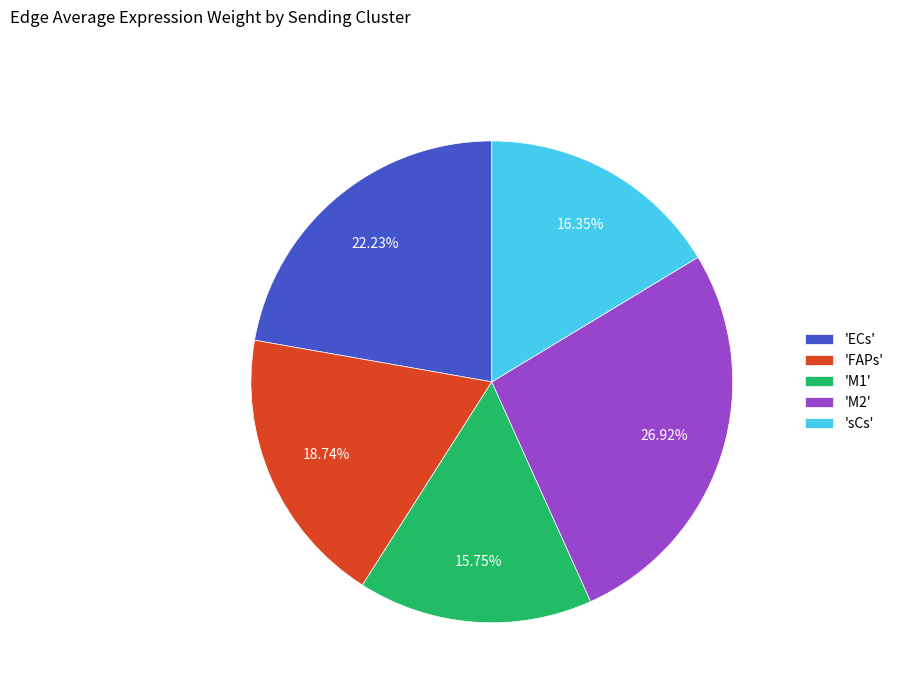

Count the number of slices in the pie.

5